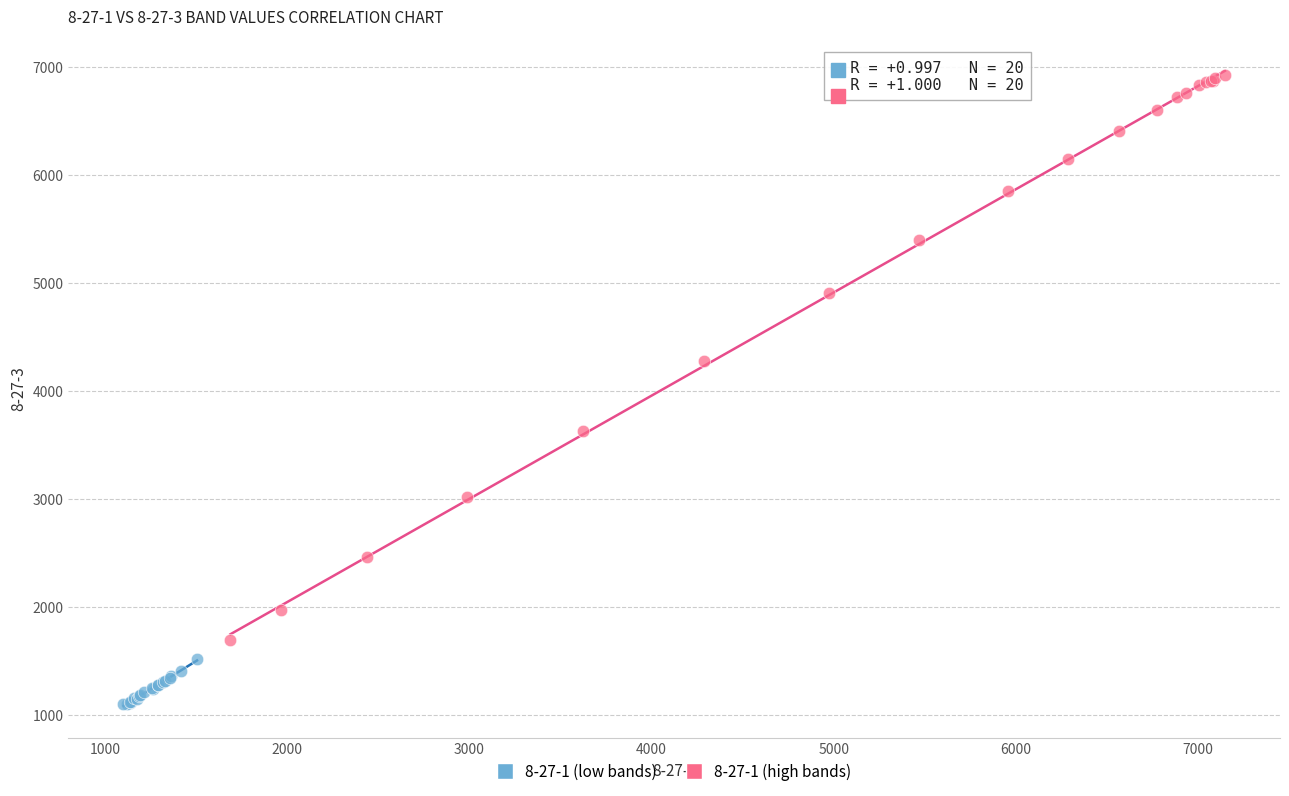

Which series has the widest spread of Y values?

8-27-1 (high bands)